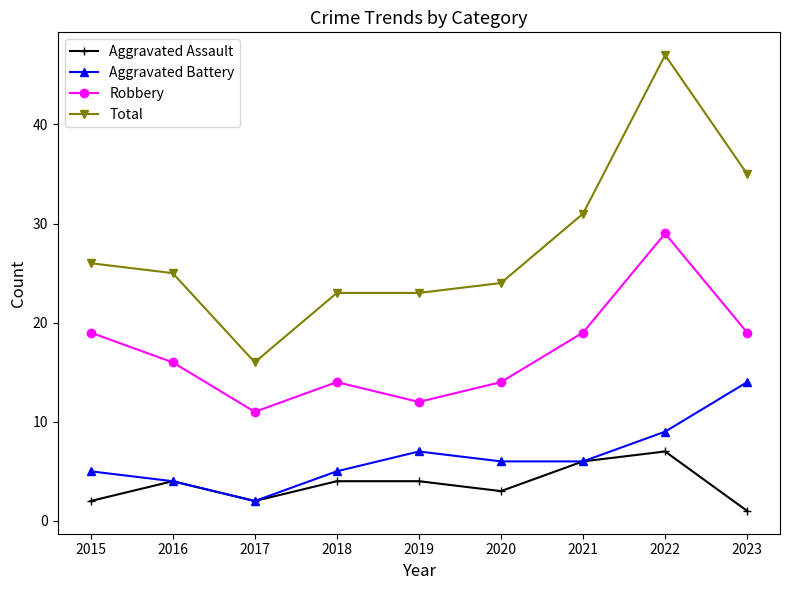

True or false: Aggravated Assault and Robbery cross at least once.

False